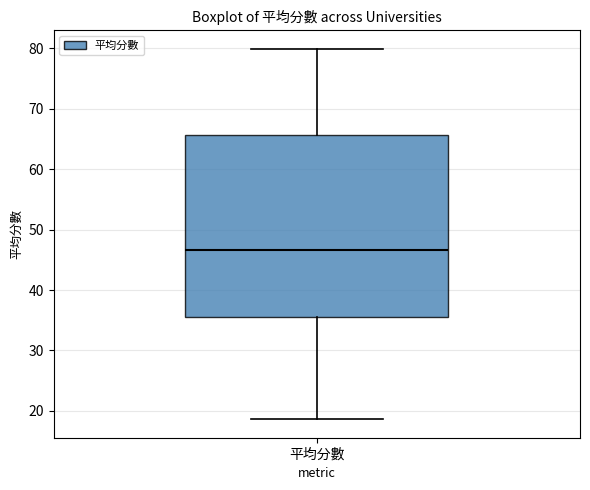

Transcribe this box plot: give where the median line is, the range the box spans, and where the two whiskers end, as read against the y-axis. The values are not printed on the chart, so give them approximately, as read against the axis.

median 47, box 35 to 66, whiskers 19 to 80